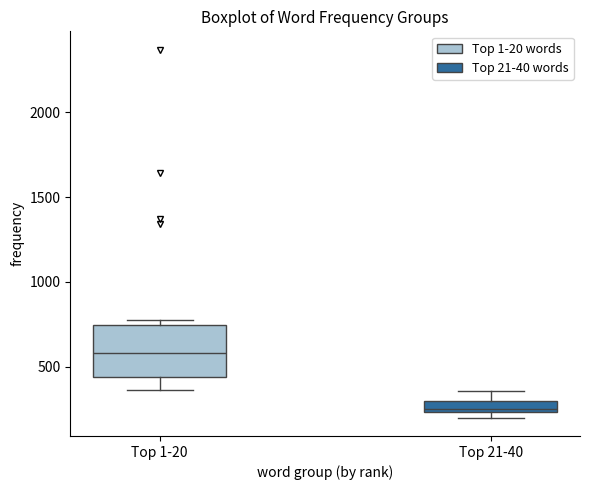

Which box's median line is the lowest?

Top 21-40